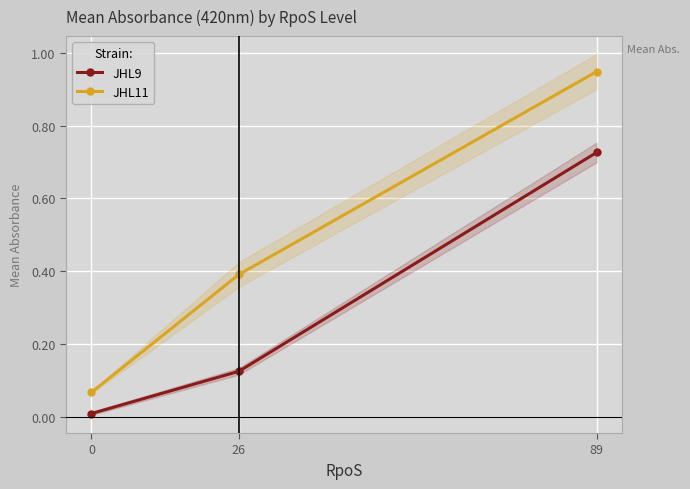

What are all the series names shown in the legend?

JHL9, JHL11